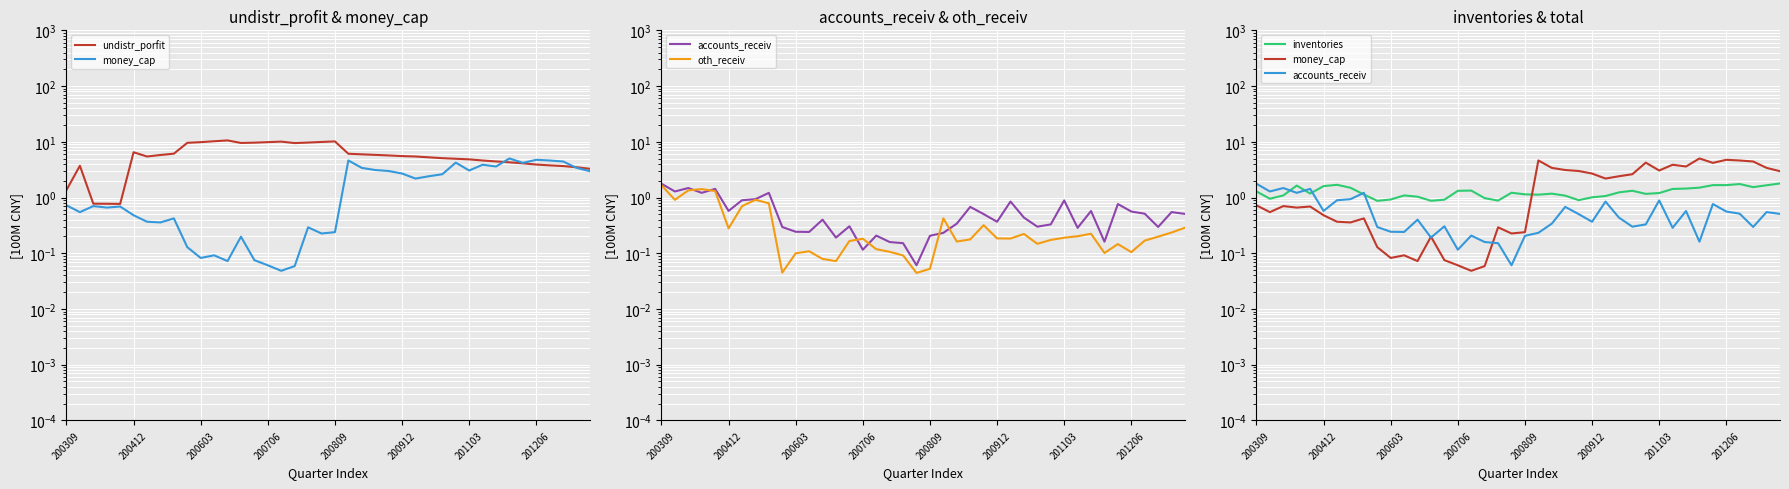

In money_cap, how many points are higher than both neighbors (excluding endpoints)?

11